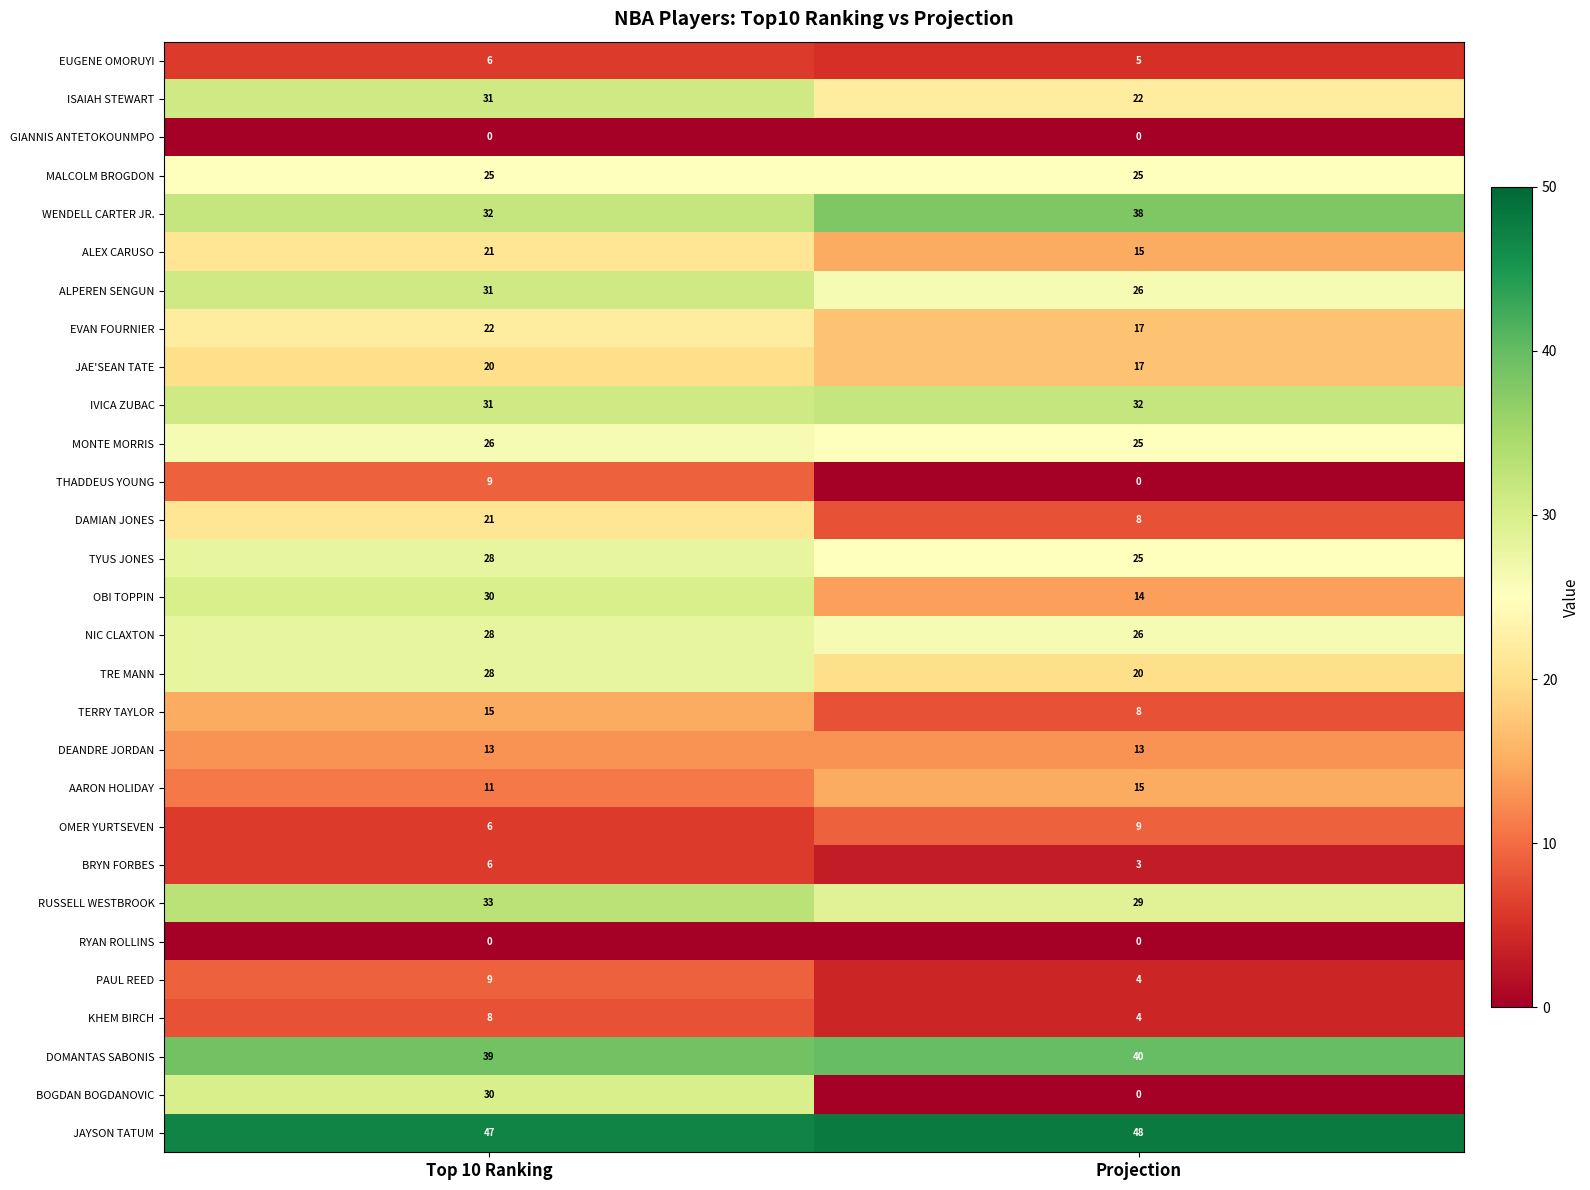

True or false: DOMANTAS SABONIS has a value of 53 at Top 10 Ranking.

False